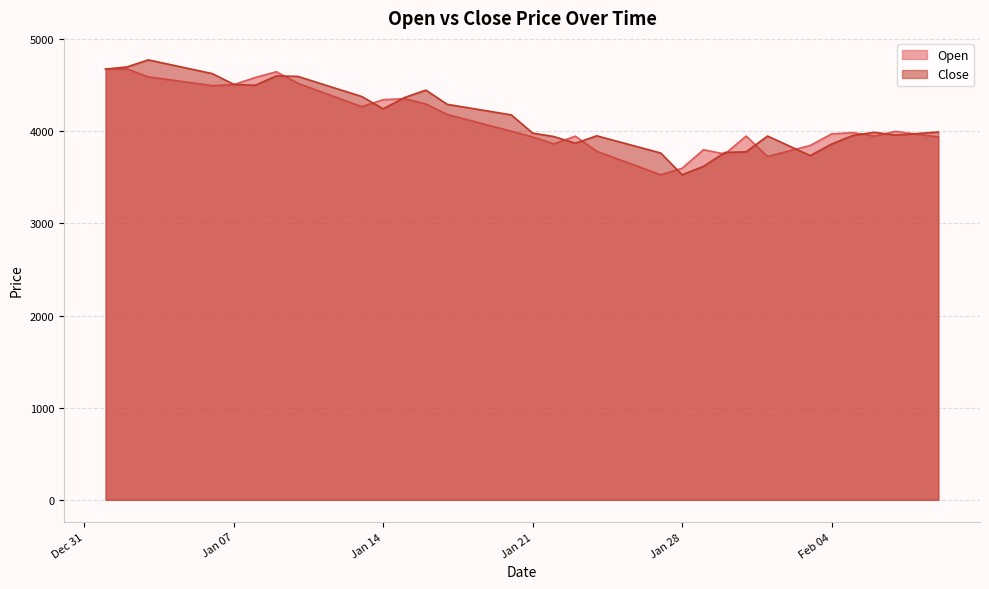

Is it true that Open equals 3752.7 at 2025-01-30?

True